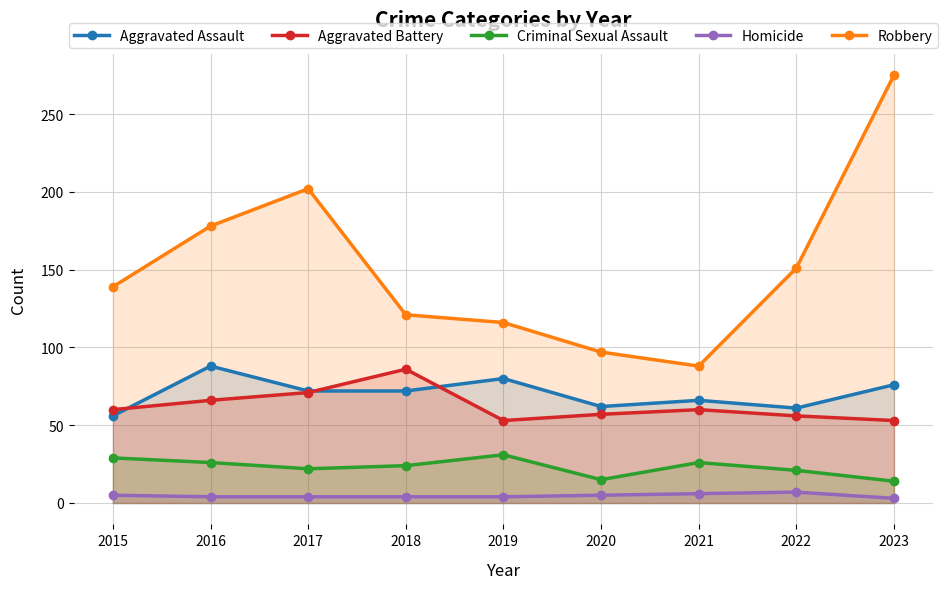

Reading right to left, what are all the values shown in this chart?

Aggravated Assault: 76	61	66	62	80	72	72	88	56
Aggravated Battery: 53	56	60	57	53	86	71	66	60
Criminal Sexual Assault: 14	21	26	15	31	24	22	26	29
Homicide: 3	7	6	5	4	4	4	4	5
Robbery: 275	151	88	97	116	121	202	178	139